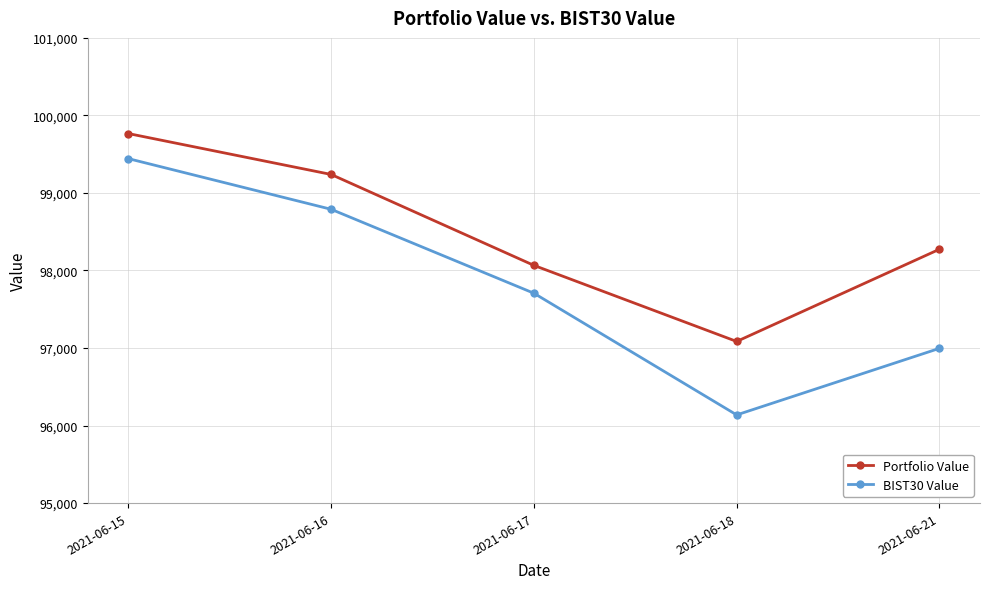

What is the average value of the Portfolio Value series?

98485.9